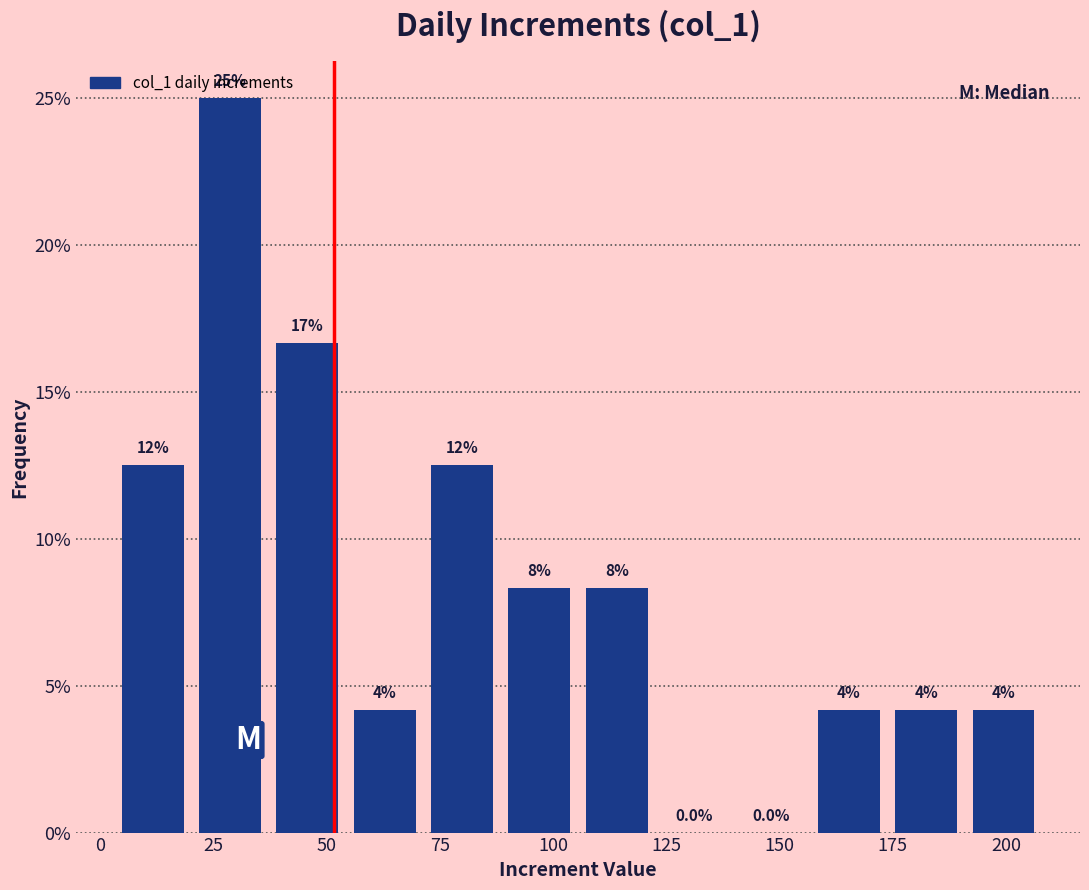

Read against the x-axis, roughly where is the centre of the tallest bar?

30